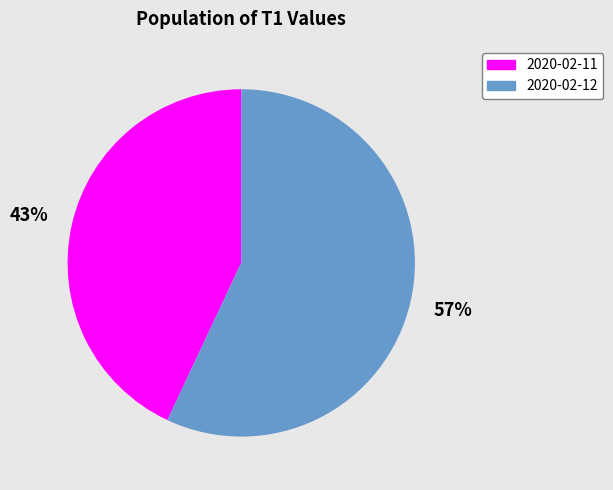

What is the majority slice?

2020-02-12